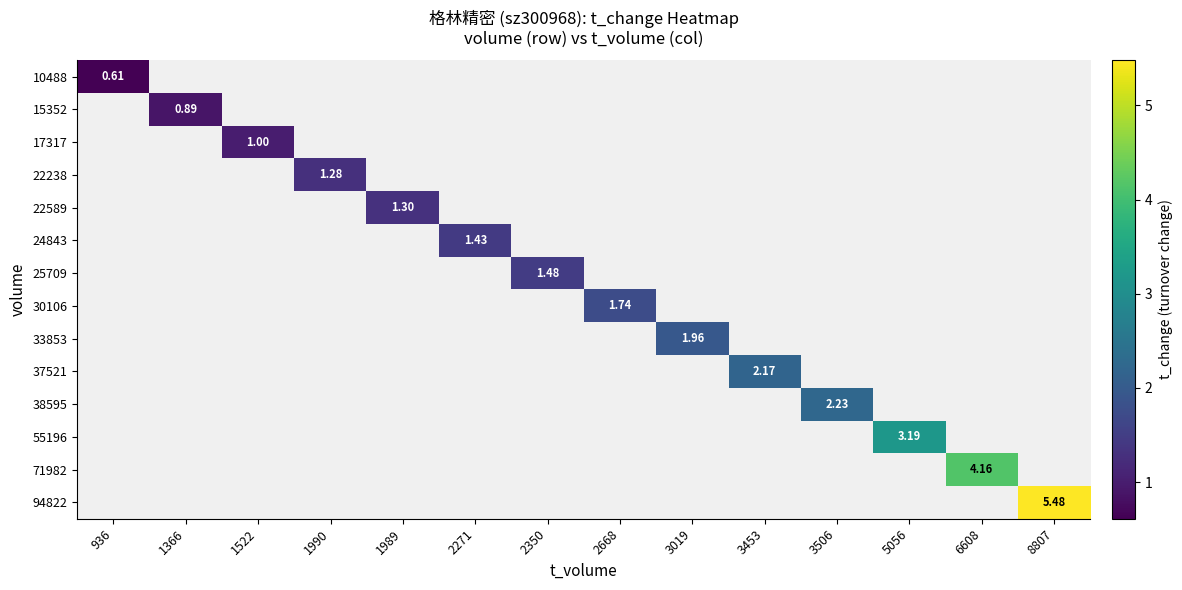

At how many categories does at least one series exceed 3?

3